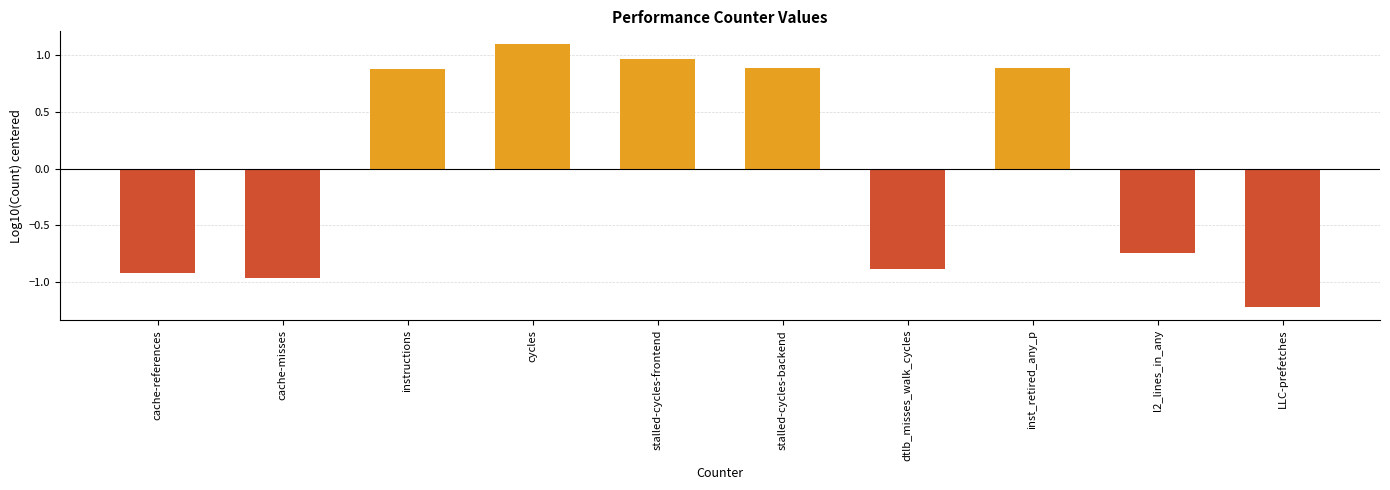

Does the chart contain stacked bars?

No